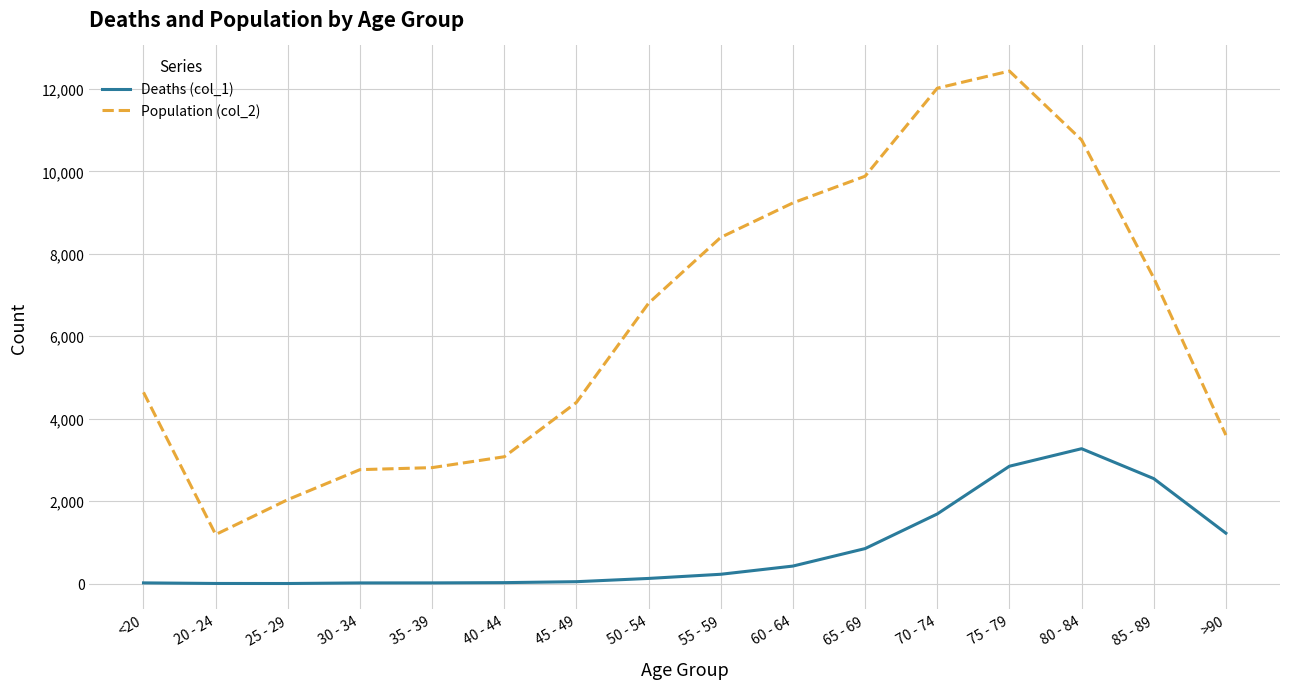

Is the value of Deaths (col_1) at 65 - 69 greater than the value of Population (col_2) at 50 - 54?

No